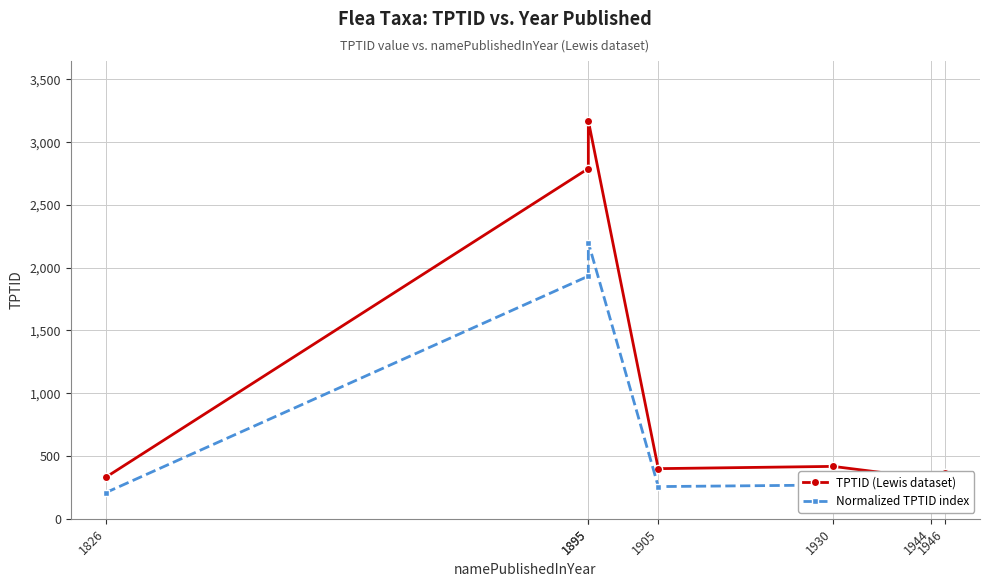

At how many categories does at least one series exceed 2322?

2